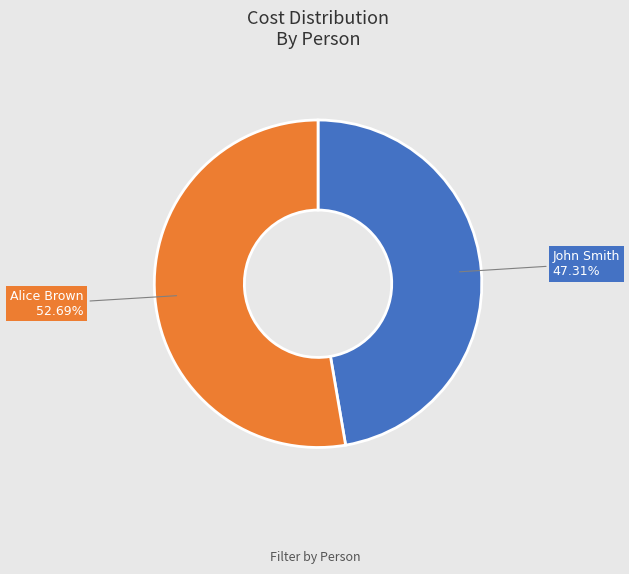

Is there any slice that represents more than half of the pie?

Yes